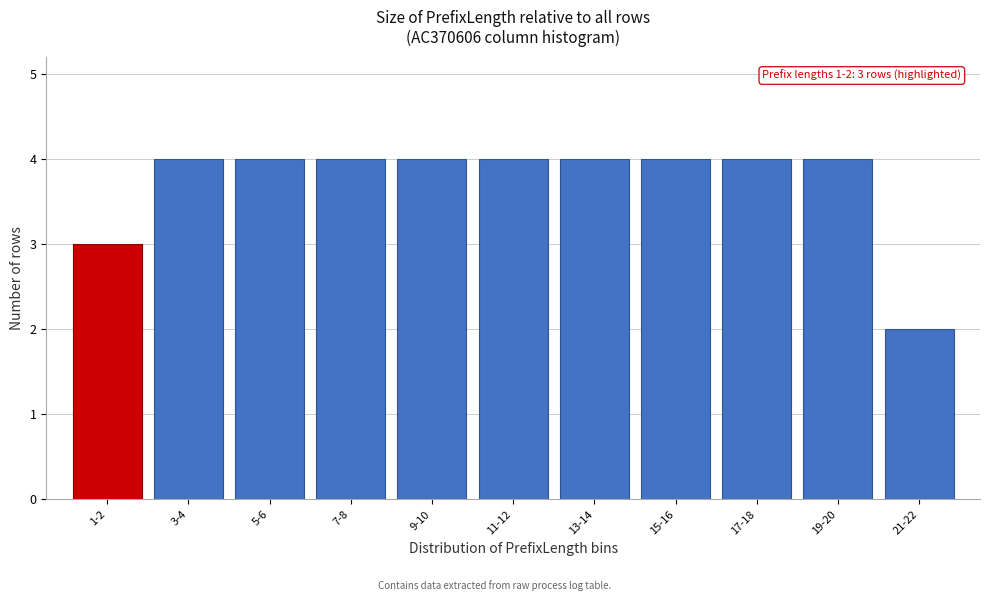

Reading left to right, list all the values displayed in this chart.

3	4	4	4	4	4	4	4	4	4	2